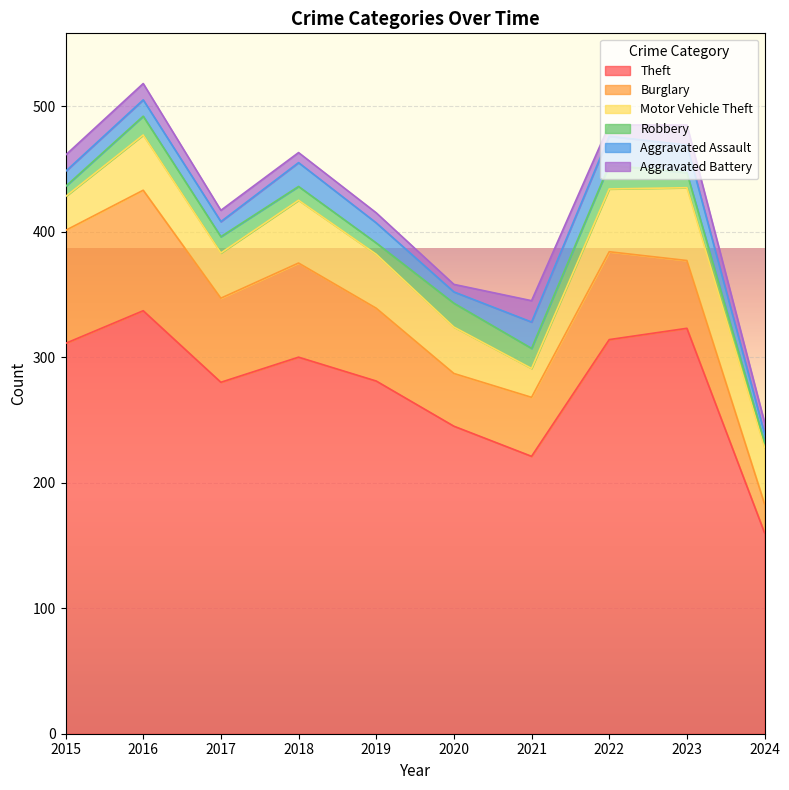

At which category is the sum across all series the highest?

2016